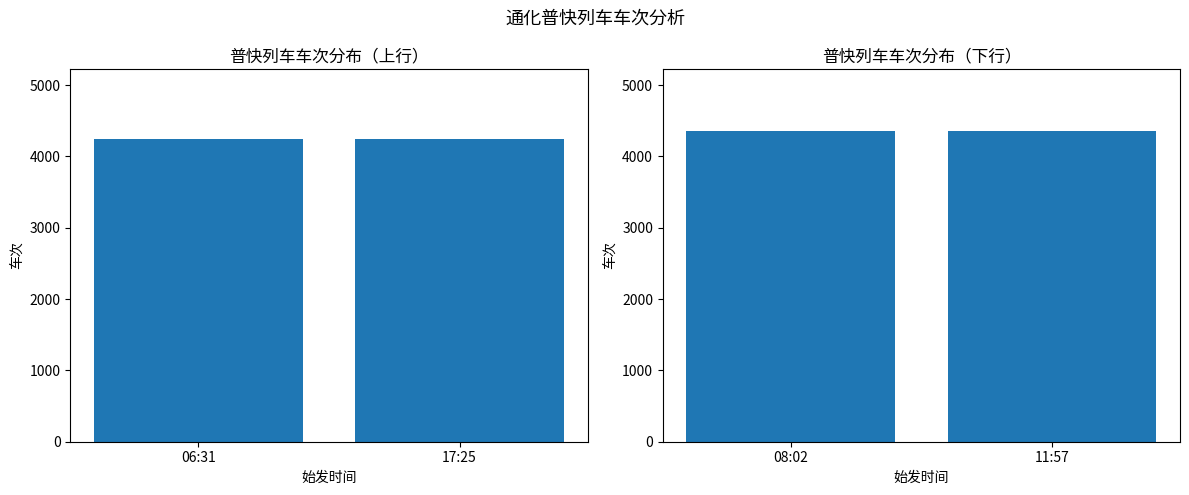

List the labels in order of value, smallest first.

08:02, 11:57